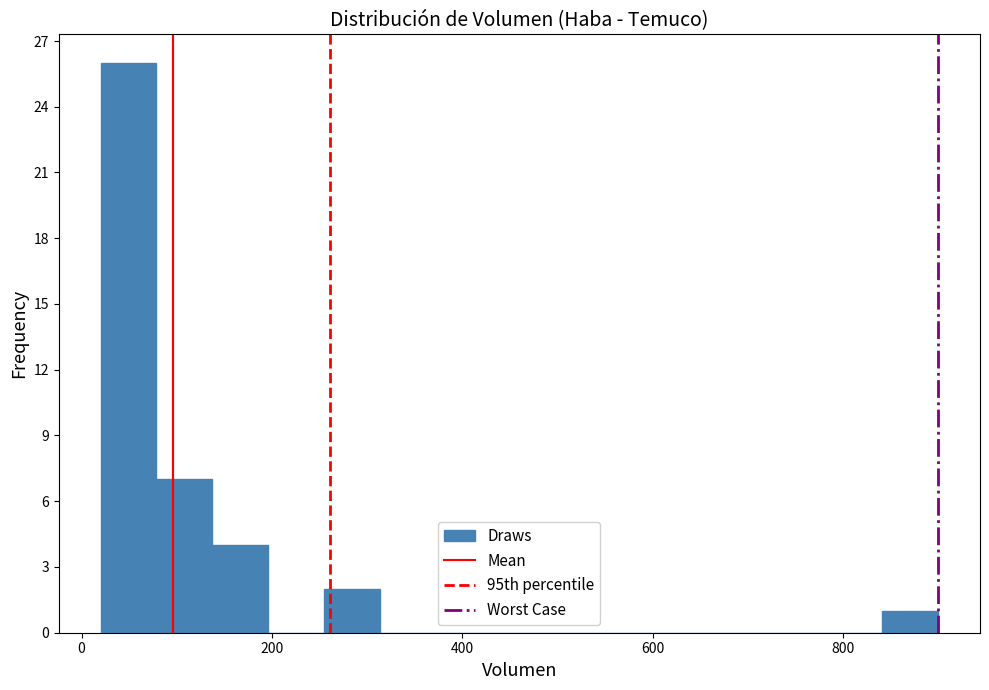

Read against the x-axis, roughly where is the centre of the tallest bar?

40